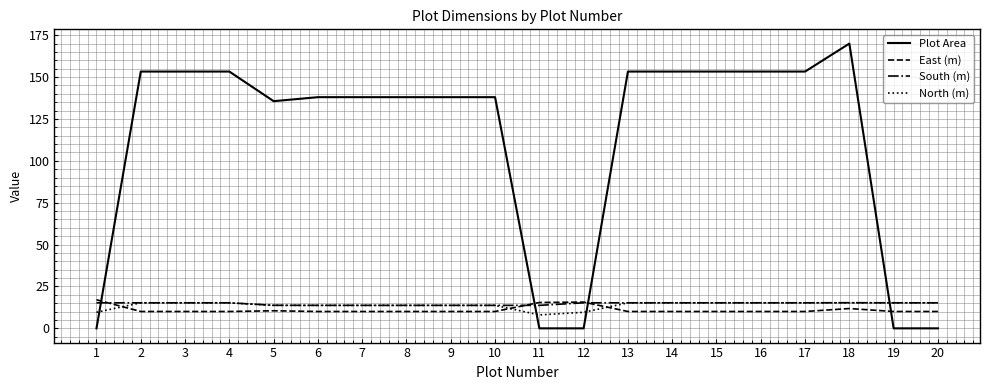

What is the total value across all series at 10?

175.5